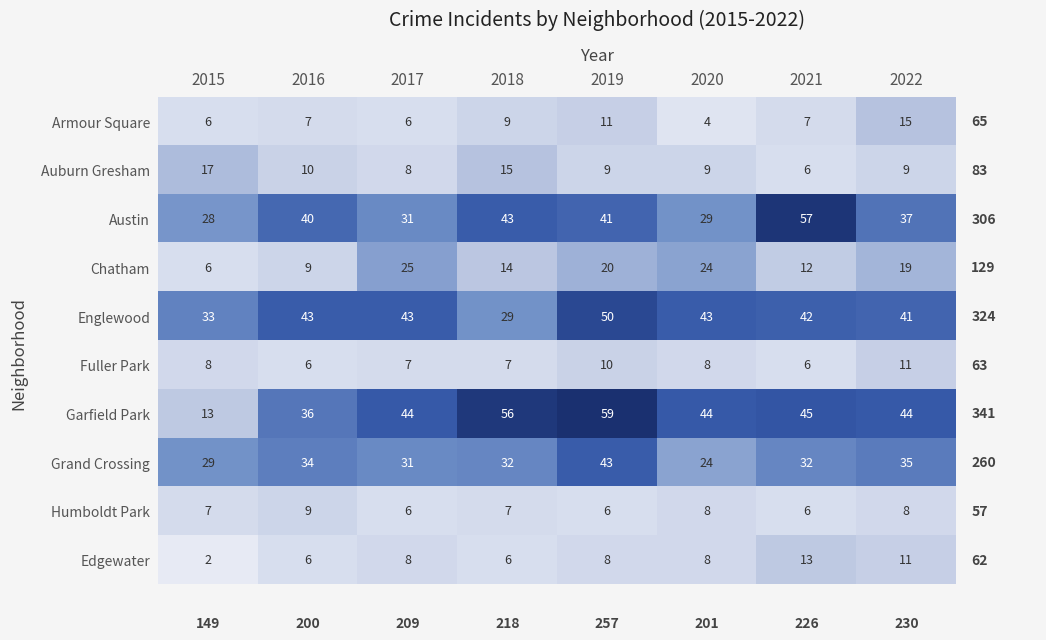

The Chatham series shows 11 at 2020. True or false?

False